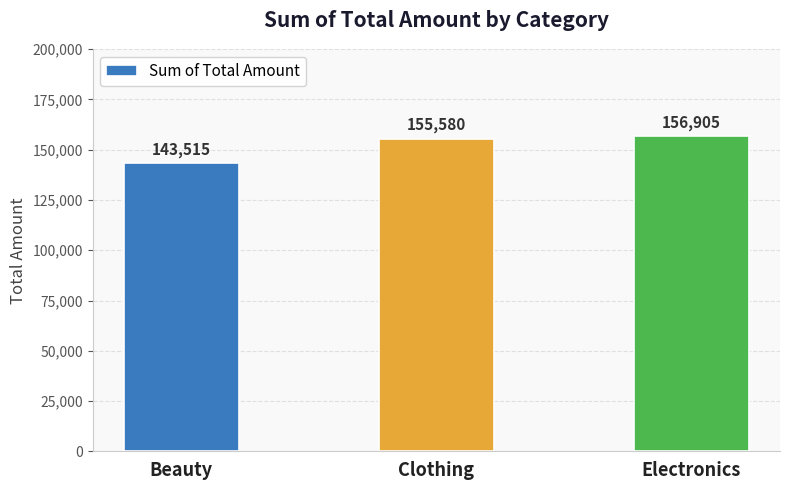

How many values are below 155580?

1